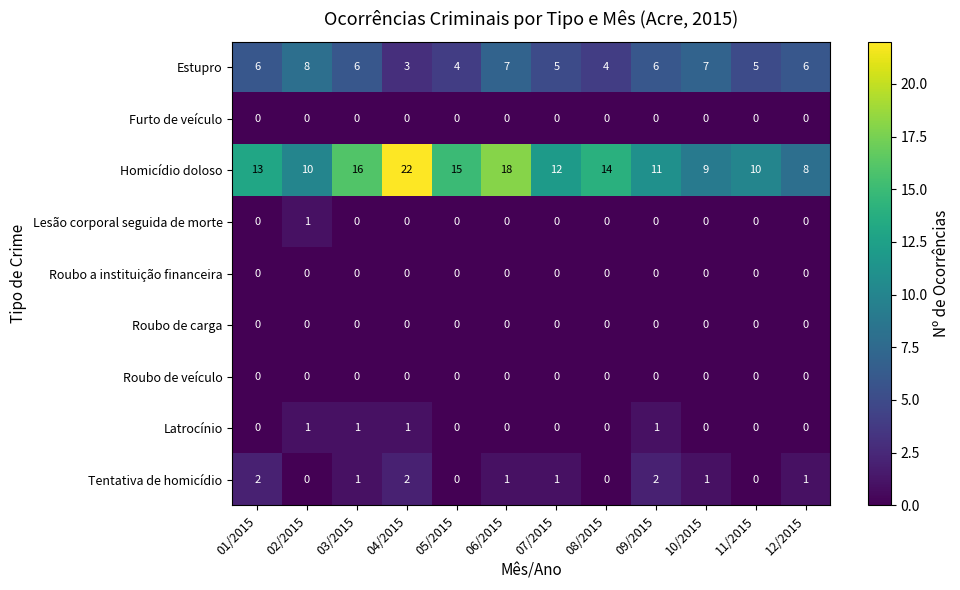

Count the number of data series in this chart.

9